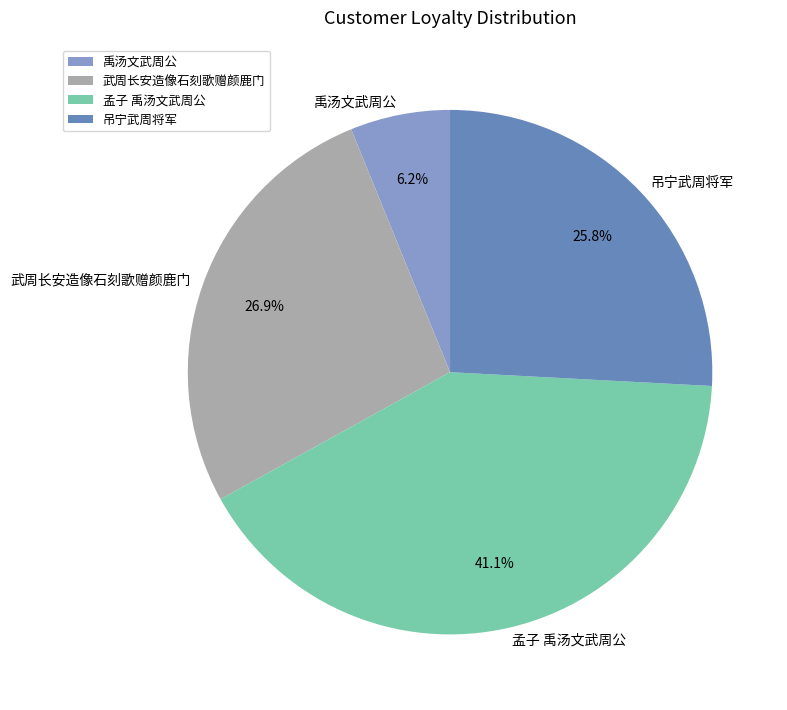

To the nearest percent, what is the difference between the 武周长安造像石刻歌赠颜鹿门 and 孟子 禹汤文武周公 slice percentages?

14%